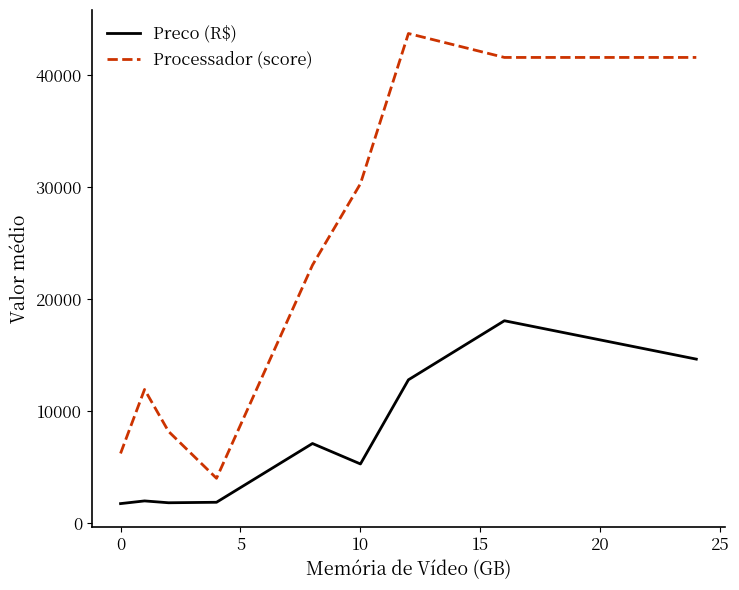

What is the greatest value displayed?

43682.5